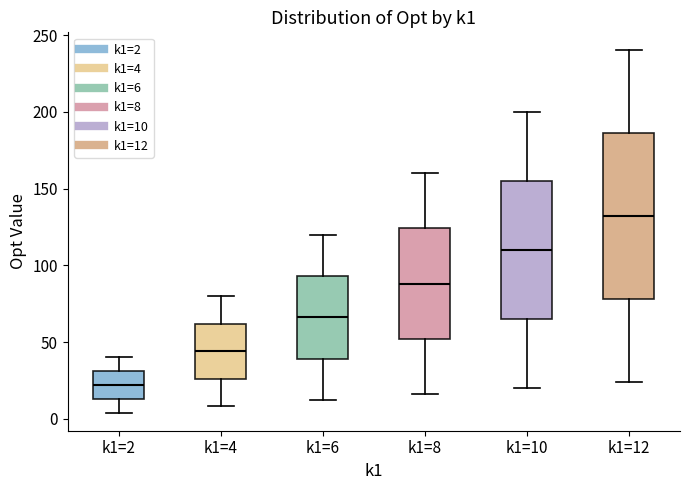

Reading left to right, transcribe this box plot: for each box, give where its median line is, the range the box spans, and where its two whiskers end, as read against the y-axis. The values are not printed on the chart, so give them approximately, as read against the axis.

k1=2: median 20, box 15 to 30, whiskers 5 to 40
k1=4: median 45, box 25 to 60, whiskers 10 to 80
k1=6: median 65, box 40 to 95, whiskers 10 to 120
k1=8: median 90, box 50 to 125, whiskers 15 to 160
k1=10: median 110, box 65 to 155, whiskers 20 to 200
k1=12: median 130, box 80 to 185, whiskers 25 to 240